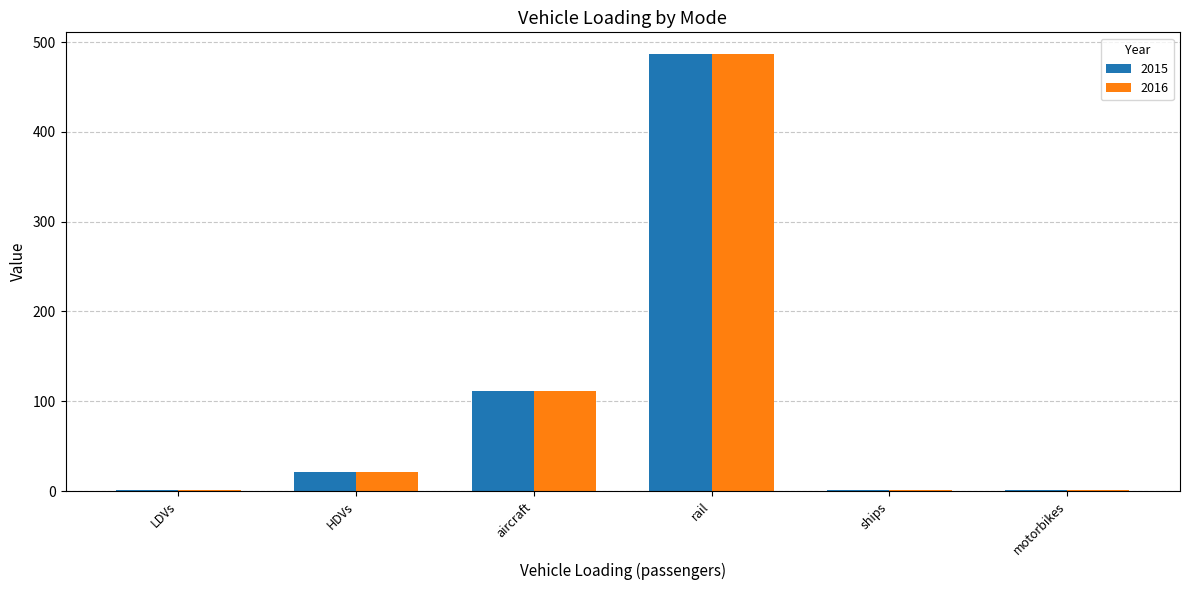

At which category is the sum across all series the highest?

rail